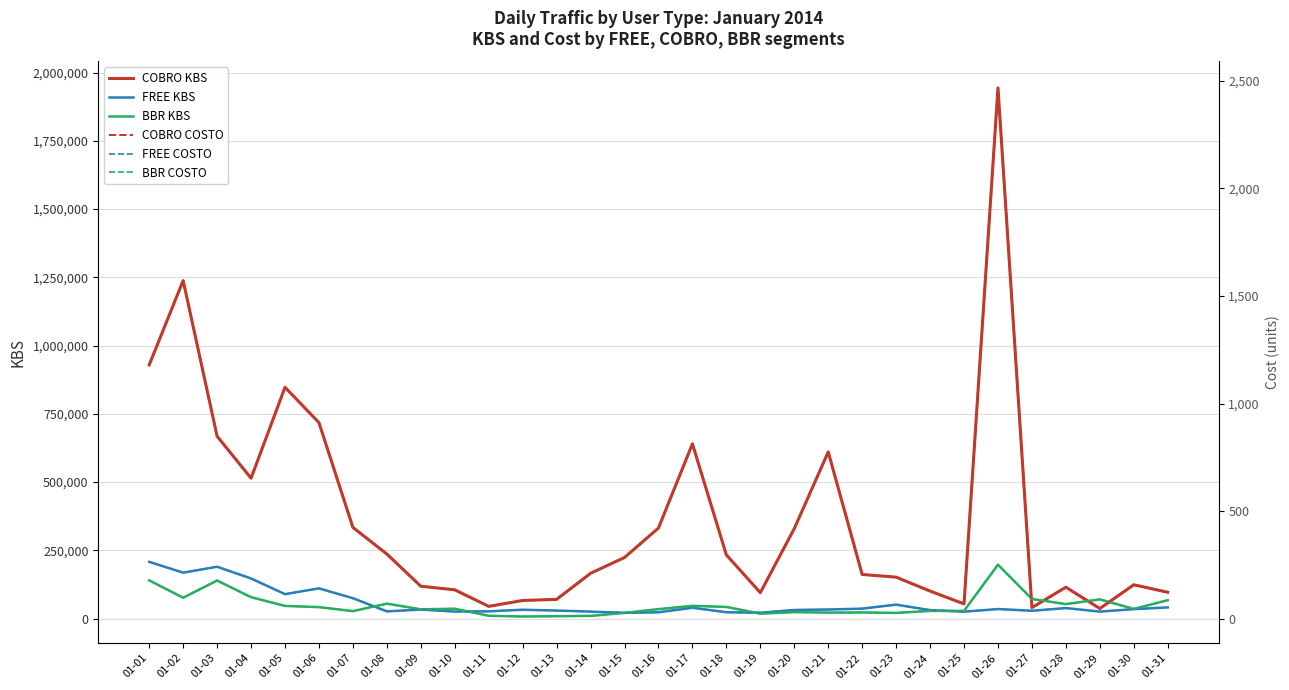

What is the sum of all COBRO COSTO values?

14403.6